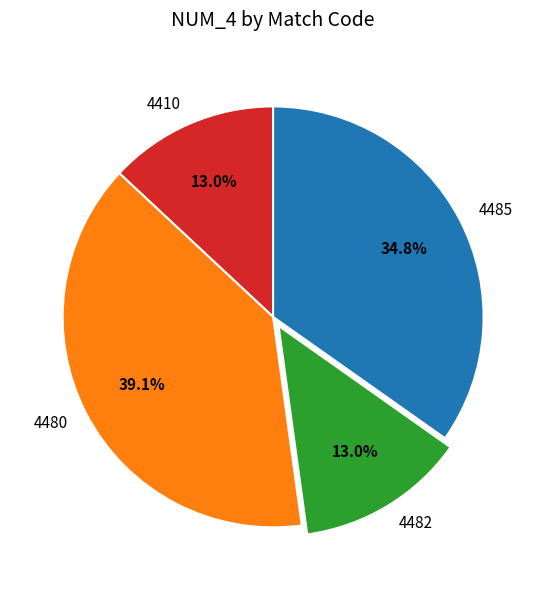

To the nearest percent, what percentage of the pie is 4410?

13%